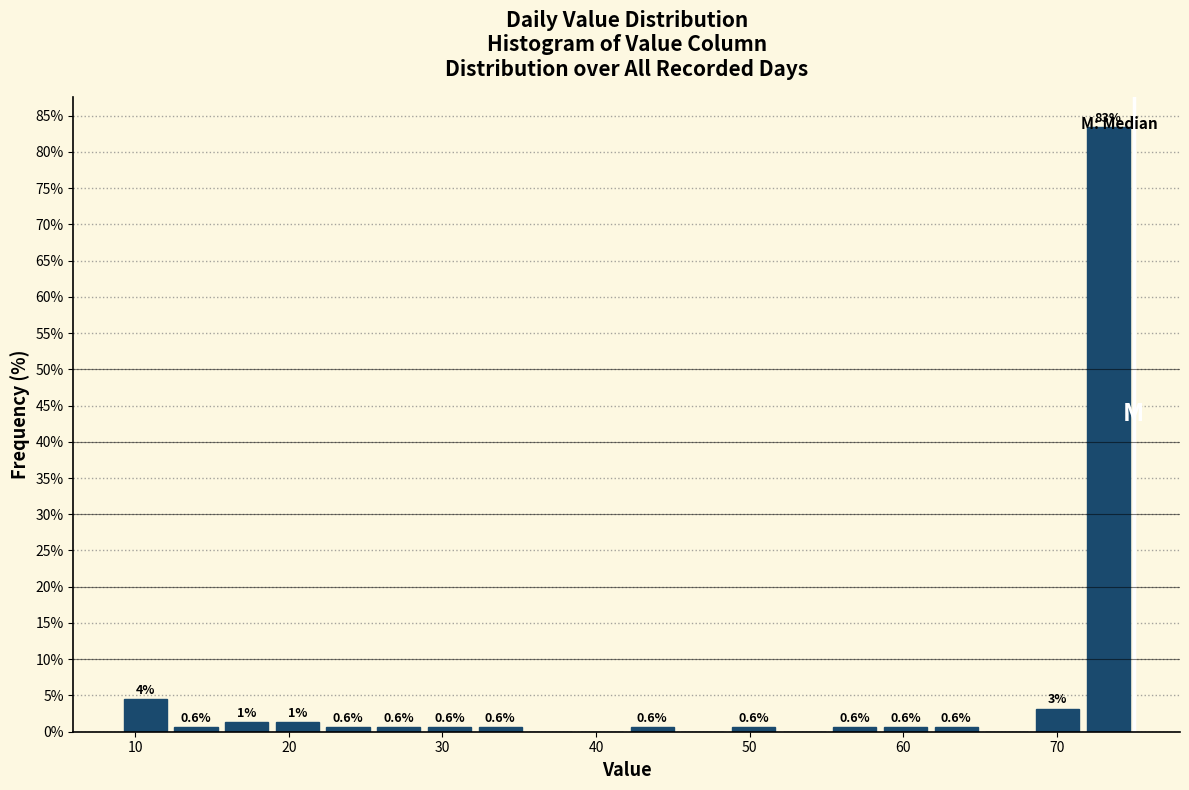

Read against the x-axis, roughly where is the centre of the tallest bar?

73